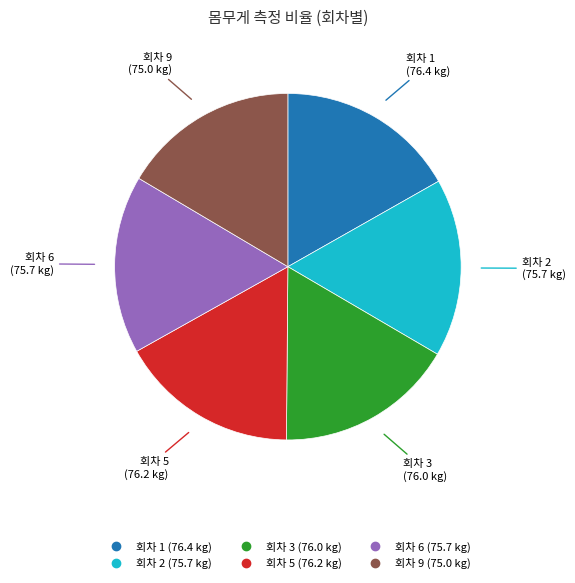

Does any single category account for the majority?

No